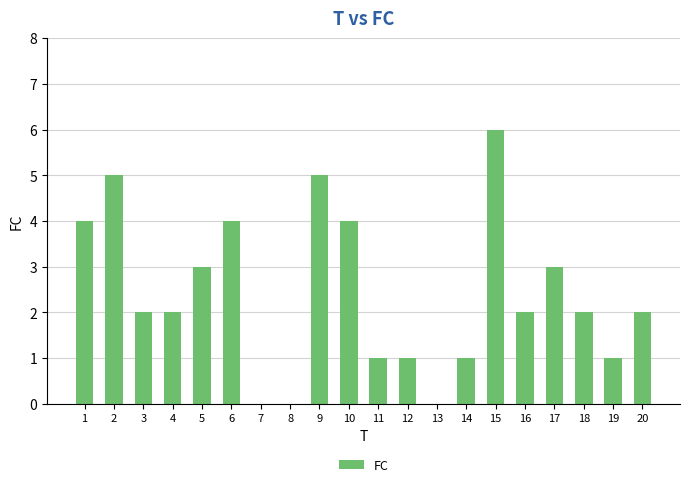

Does the chart contain stacked bars?

No